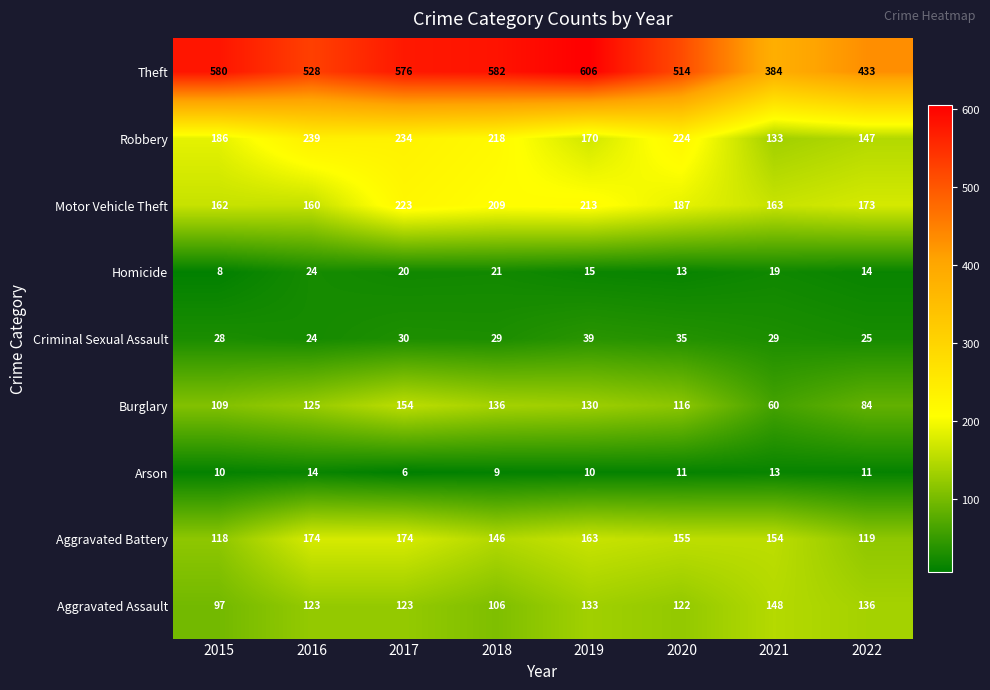

What is the average value of the Robbery series?

194